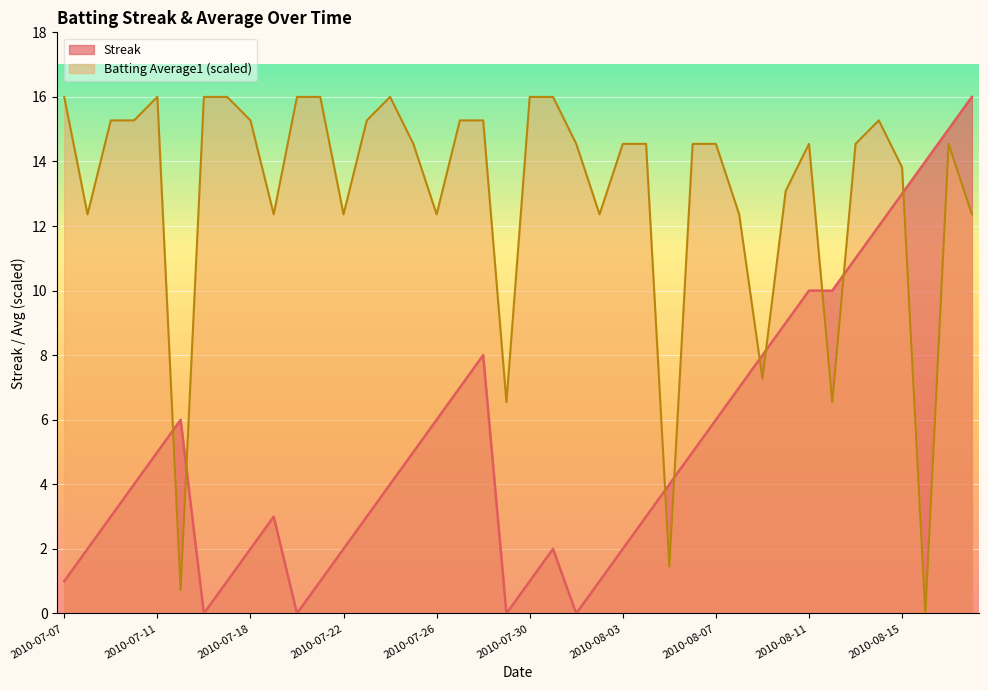

In Streak, how many points are lower than both neighbors (excluding endpoints)?

4